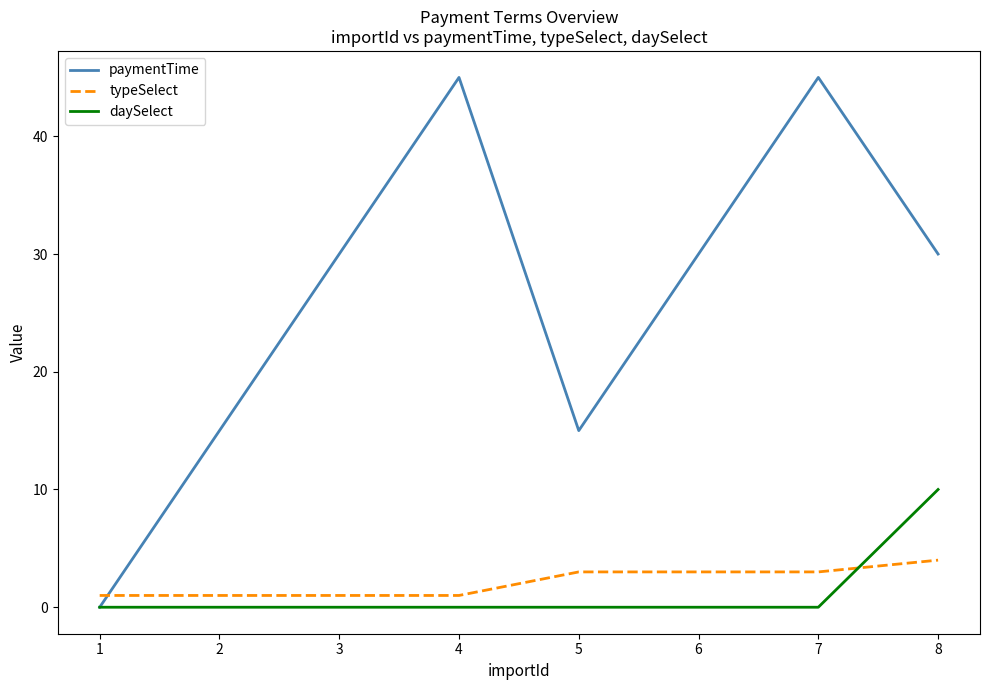

Count the number of categories in the chart.

8